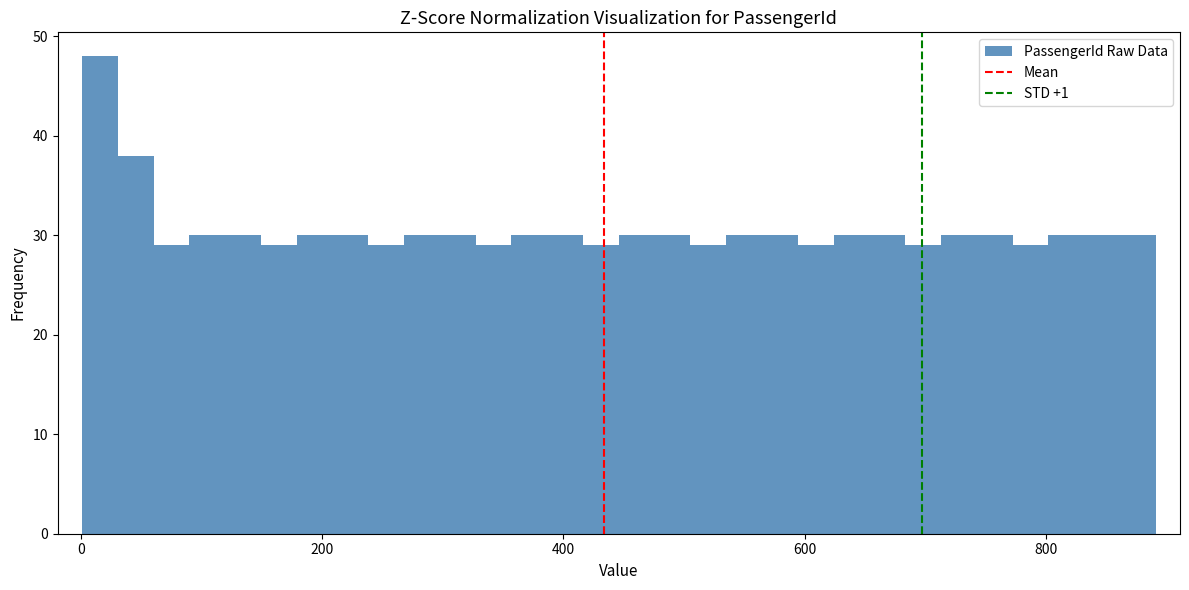

Read against the x-axis, roughly where is the centre of the tallest bar?

20